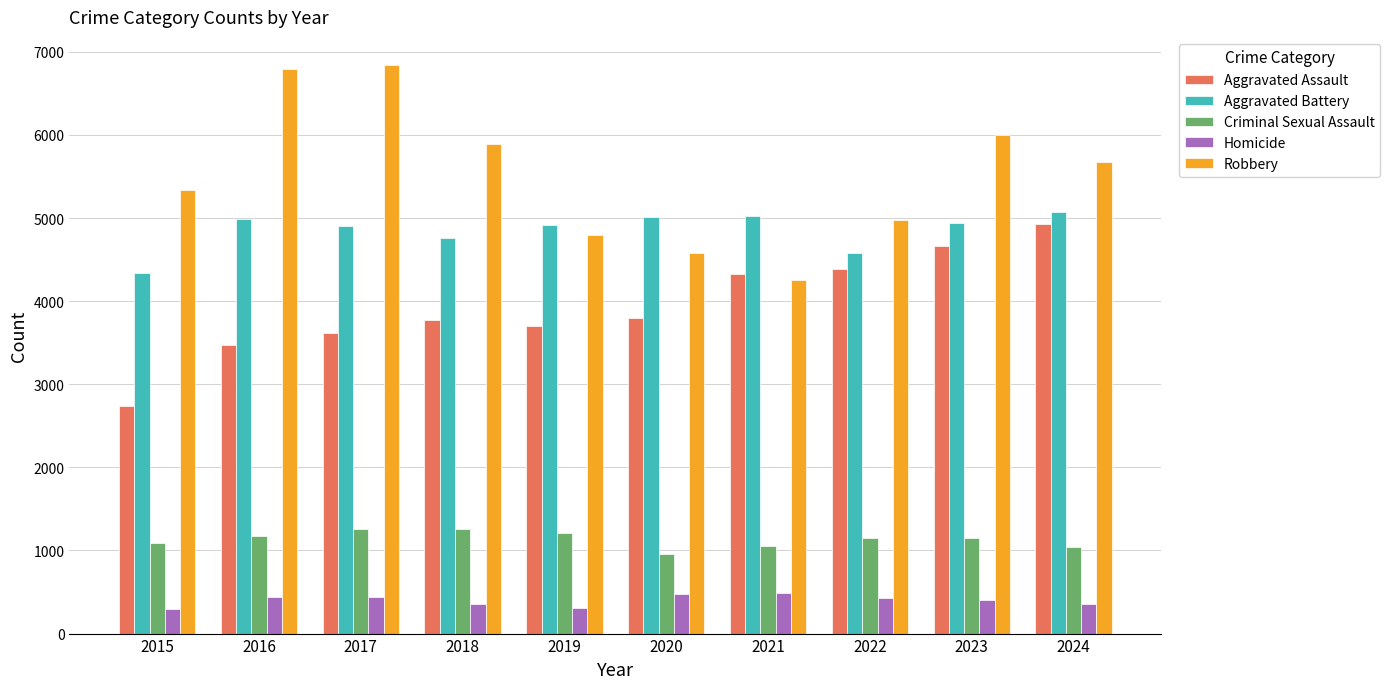

Is it true that Homicide equals 551 at 2019?

False